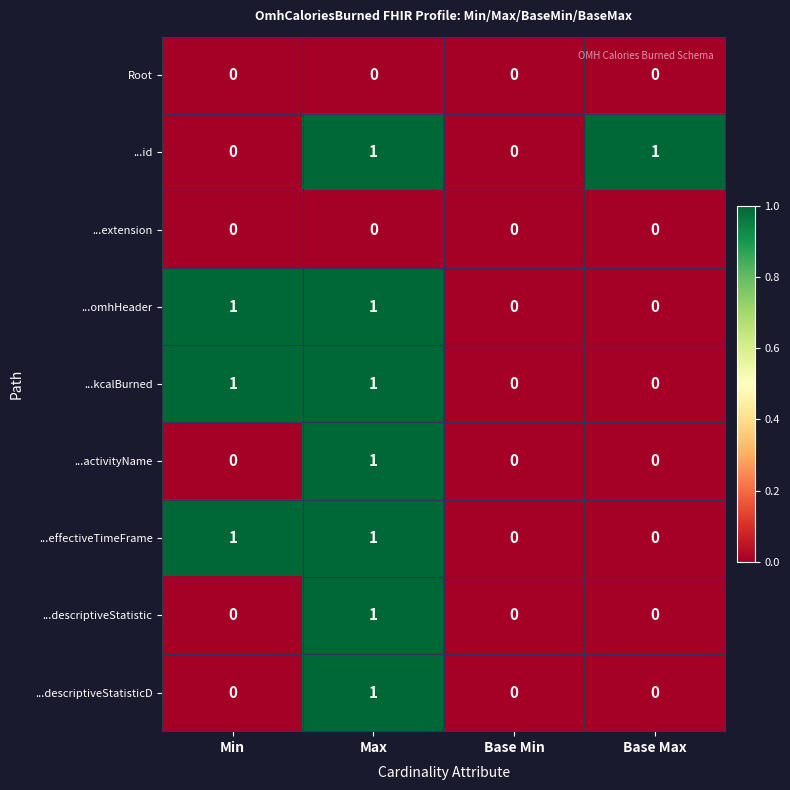

How many ...id values are between 0 and 1?

4